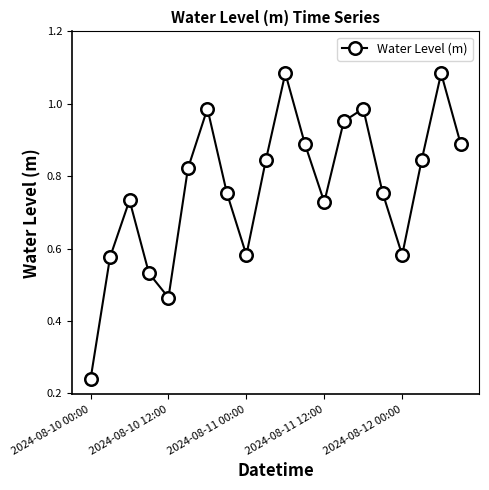

Count the number of data series in this chart.

1